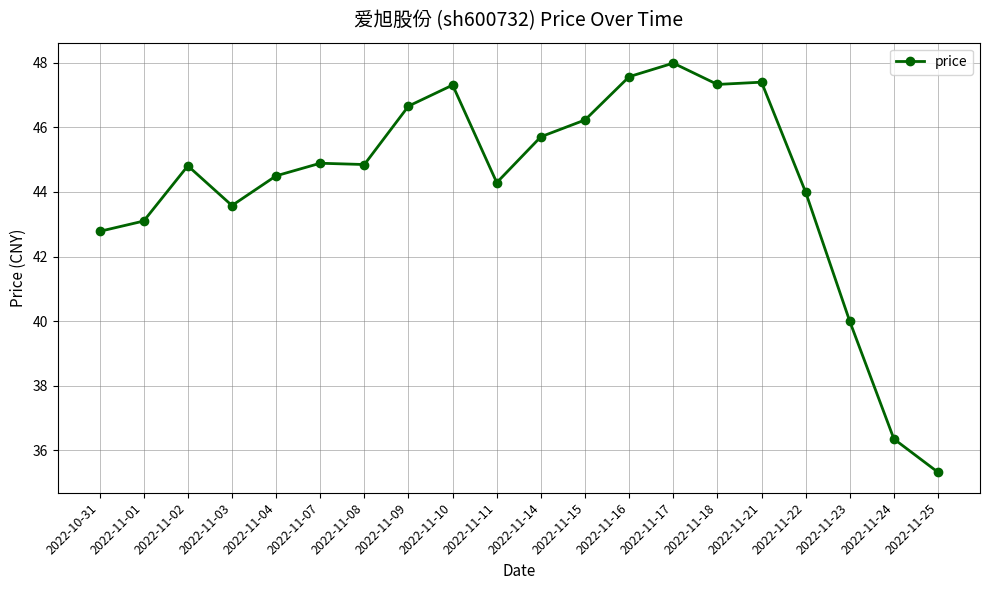

The value at 2022-11-11 is 44.3. True or false?

True